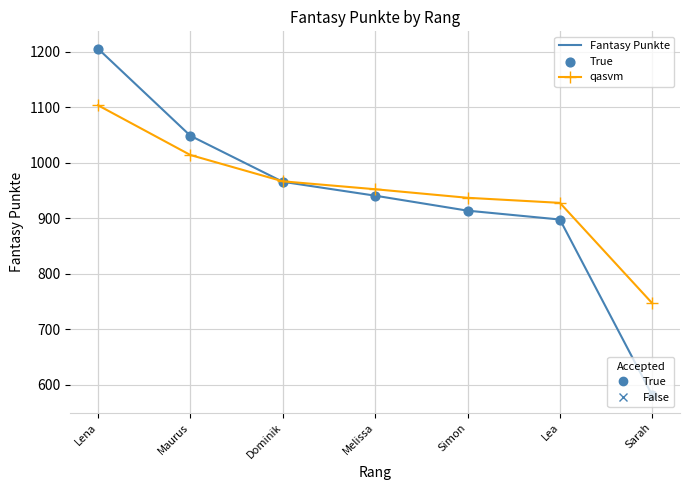

What is the difference between the highest and lowest values at Simon?

23.2